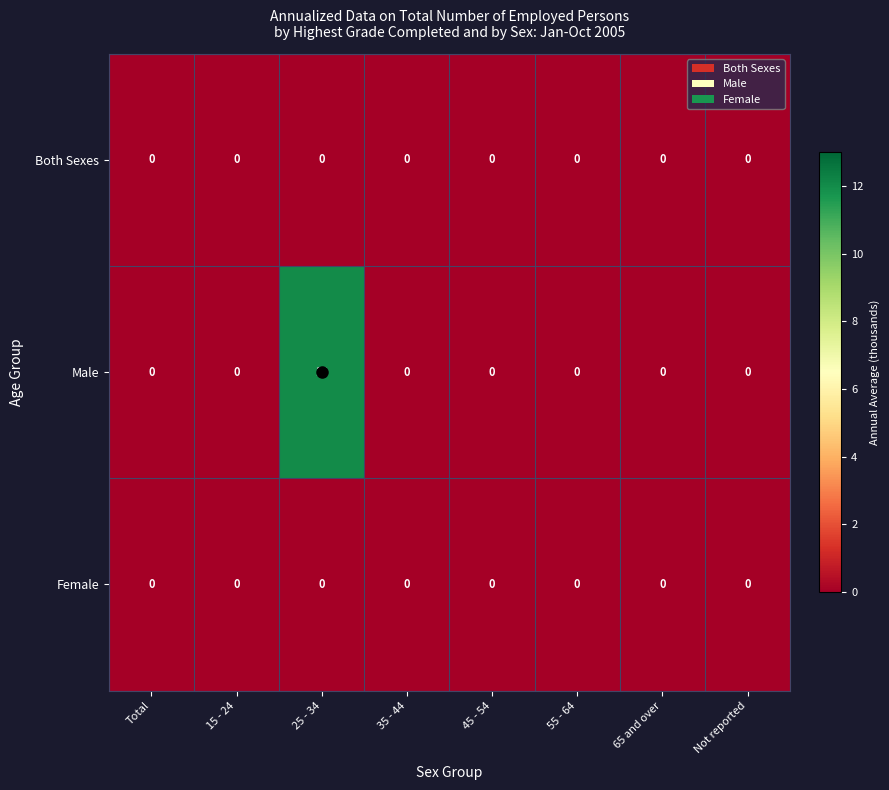

Which series has the largest range (max minus min)?

Male